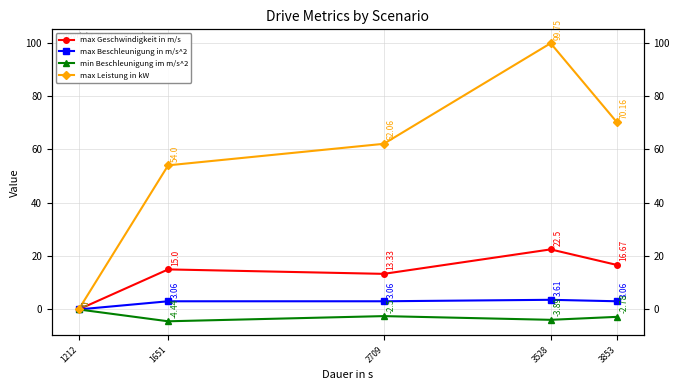

Where does the max Beschleunigung in m/s^2 series first go above 3?

1651